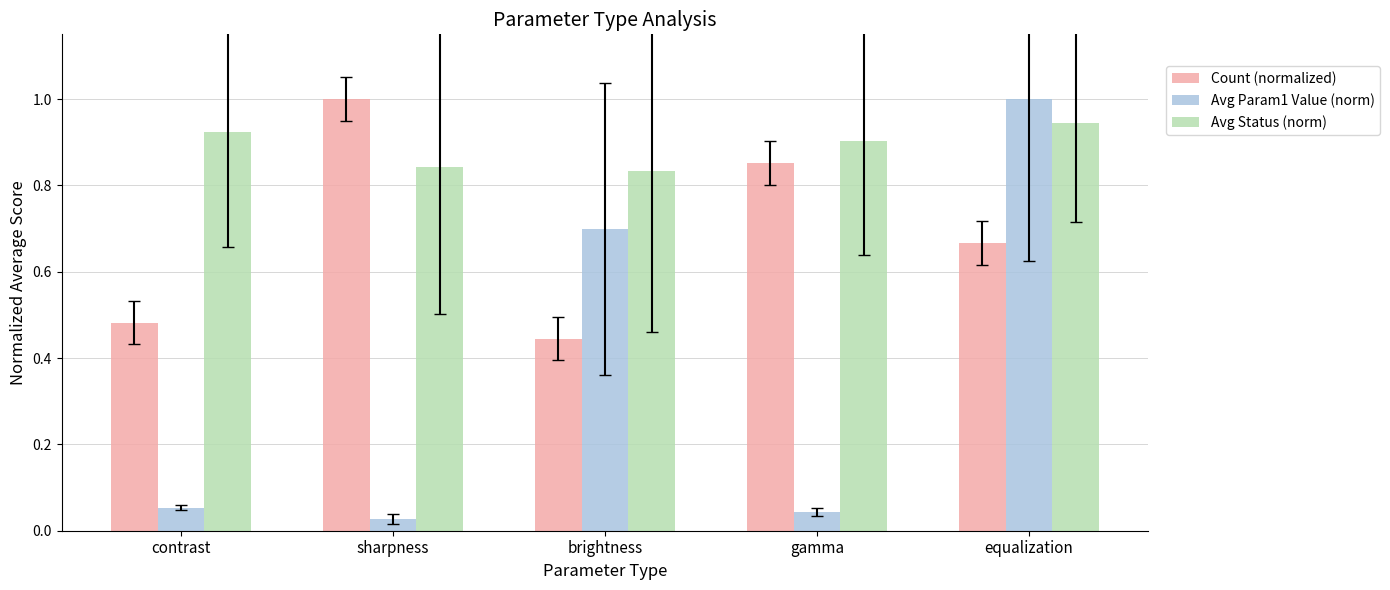

Is the value of Avg Status (norm) at contrast greater than the value of Count (normalized) at equalization?

Yes